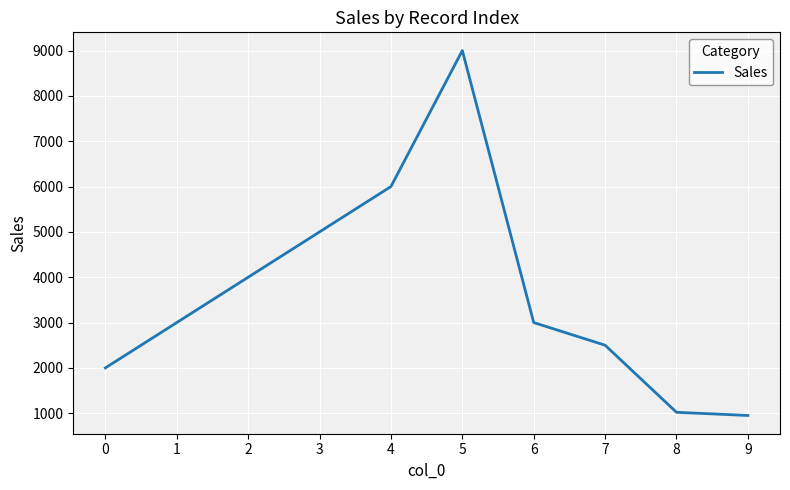

Read the value at 1, to the nearest 50.

3000